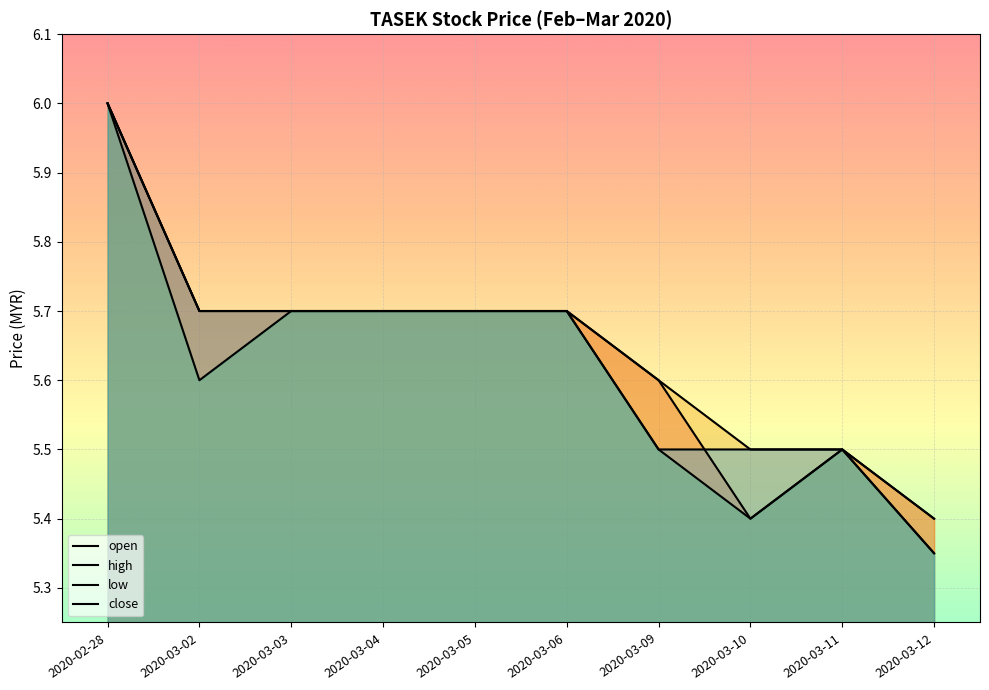

Which has a higher value, 2020-03-05 or 2020-03-12?

2020-03-05